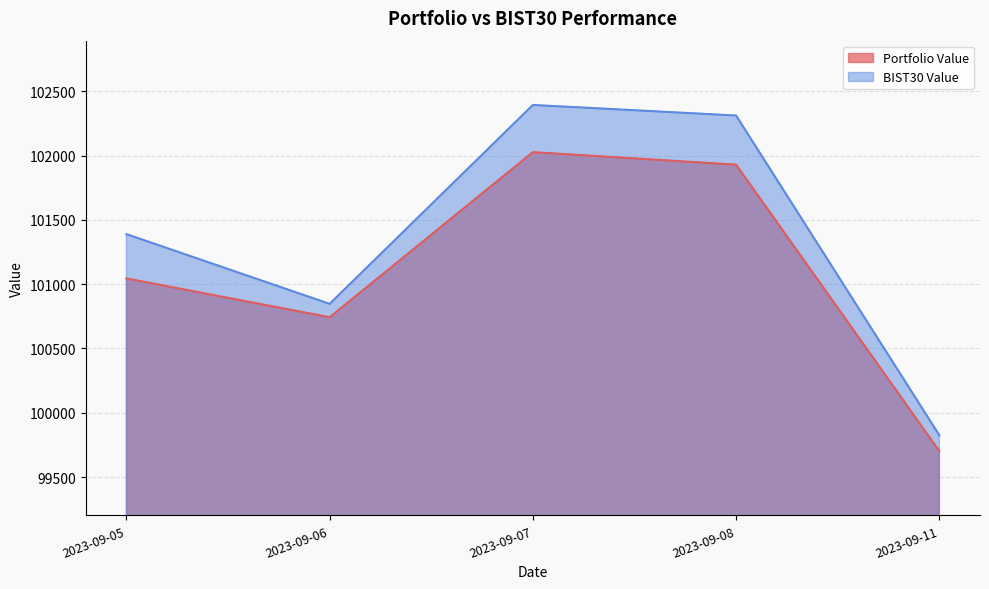

The value of Portfolio Value at 2023-09-08 is 101929.8. True or false?

True